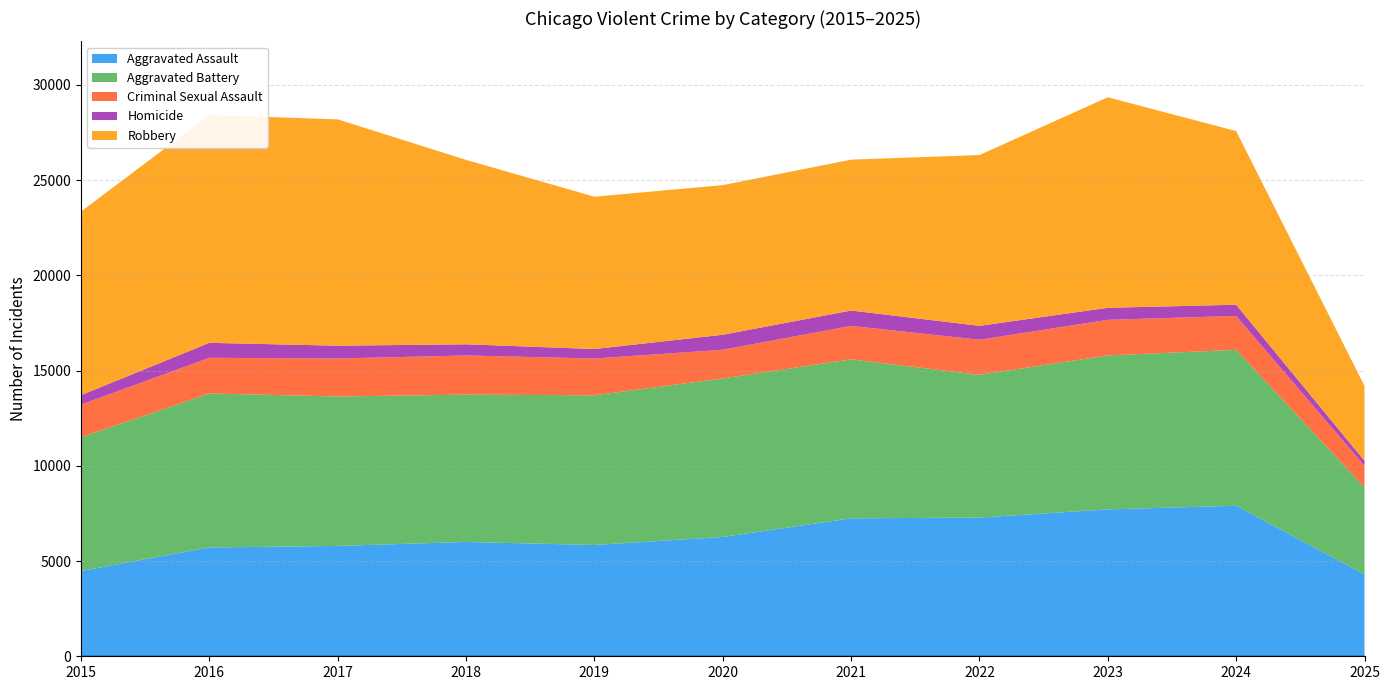

Reading right to left, what are all the values shown in this chart?

Aggravated Assault: 4303	7905	7712	7281	7242	6265	5842	6002	5793	5713	4480
Aggravated Battery: 4566	8182	8080	7495	8346	8320	7858	7734	7845	8085	7018
Criminal Sexual Assault: 1132	1779	1870	1841	1756	1506	1931	2054	1994	1871	1714
Homicide: 260	589	632	730	806	787	499	588	672	786	496
Robbery: 3933	9116	11052	8964	7920	7855	7995	9681	11881	11960	9638